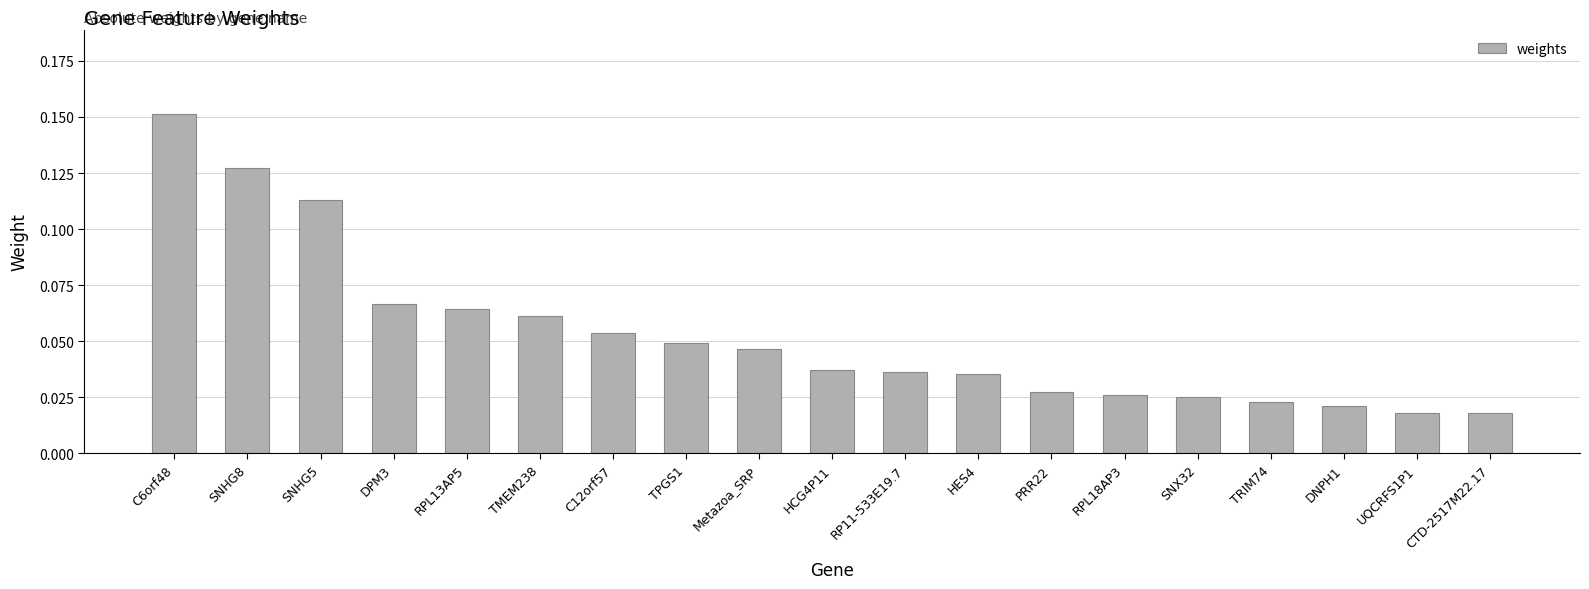

Which label corresponds to the largest value in the chart?

C6orf48